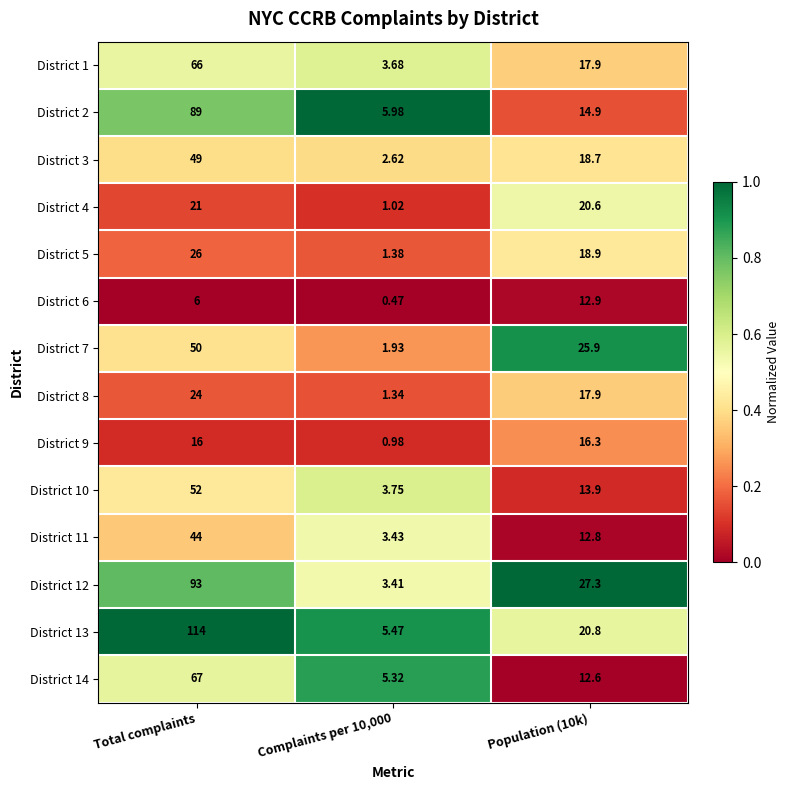

Is the value of District 13 at Complaints per 10,000 greater than the value of District 3 at Complaints per 10,000?

Yes